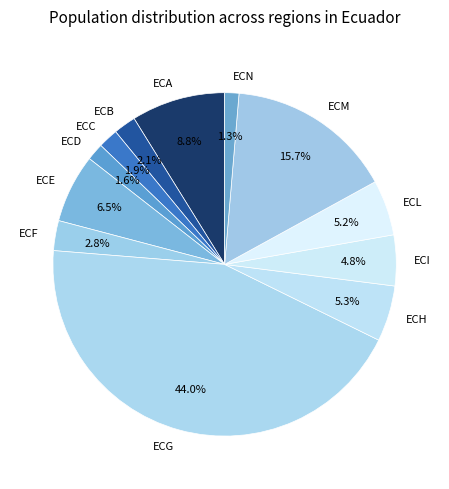

How many slices are in this pie chart?

12